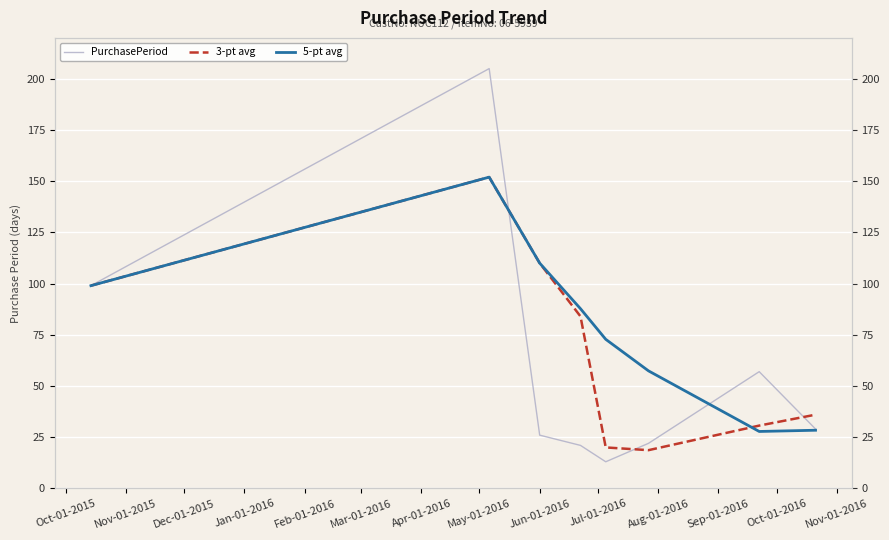

How many intersections are there between 5-pt avg and PurchasePeriod?

2